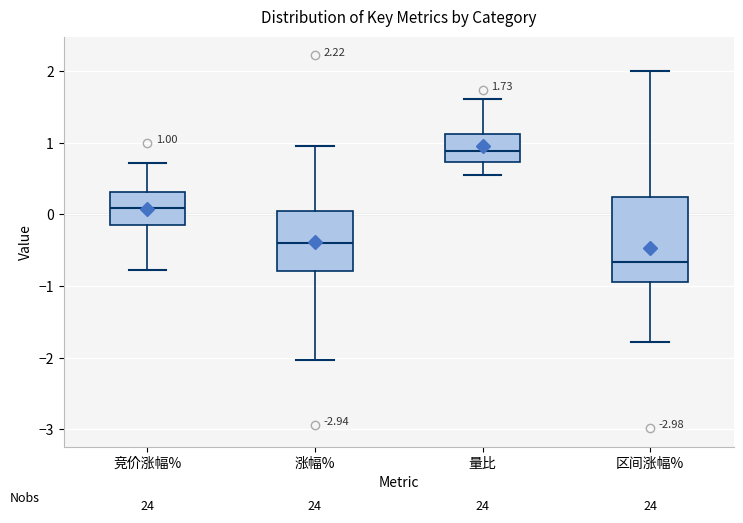

Which box is the tallest, from its lower edge to its upper edge?

区间涨幅%